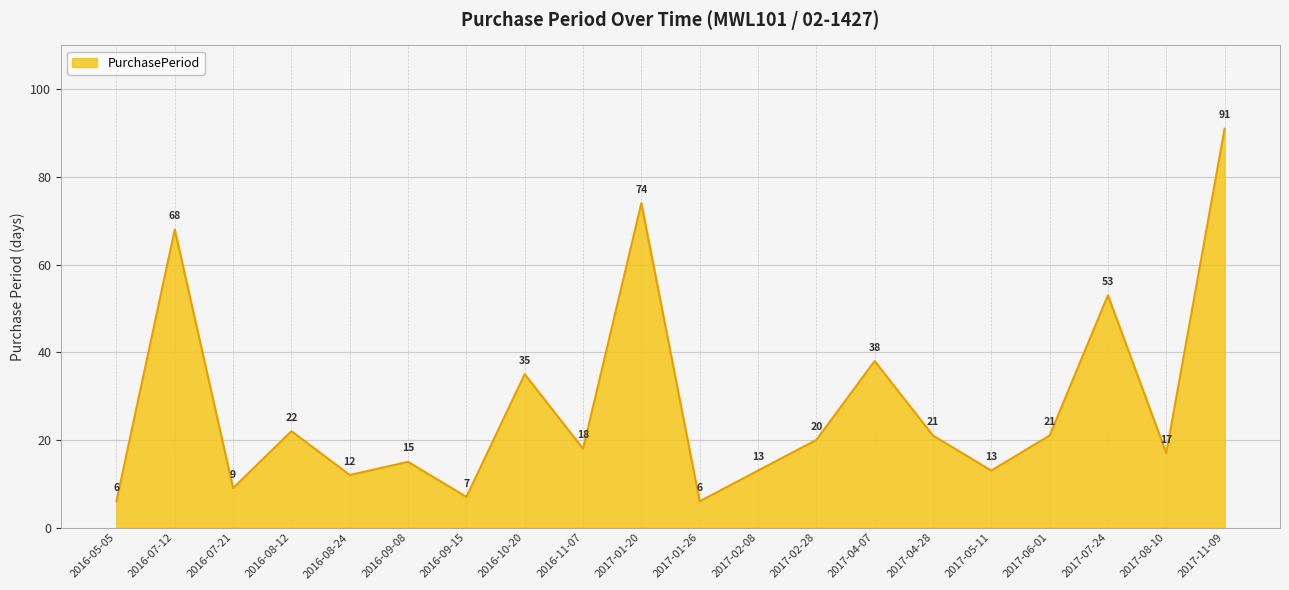

The value at 2017-02-08 is 19. True or false?

False